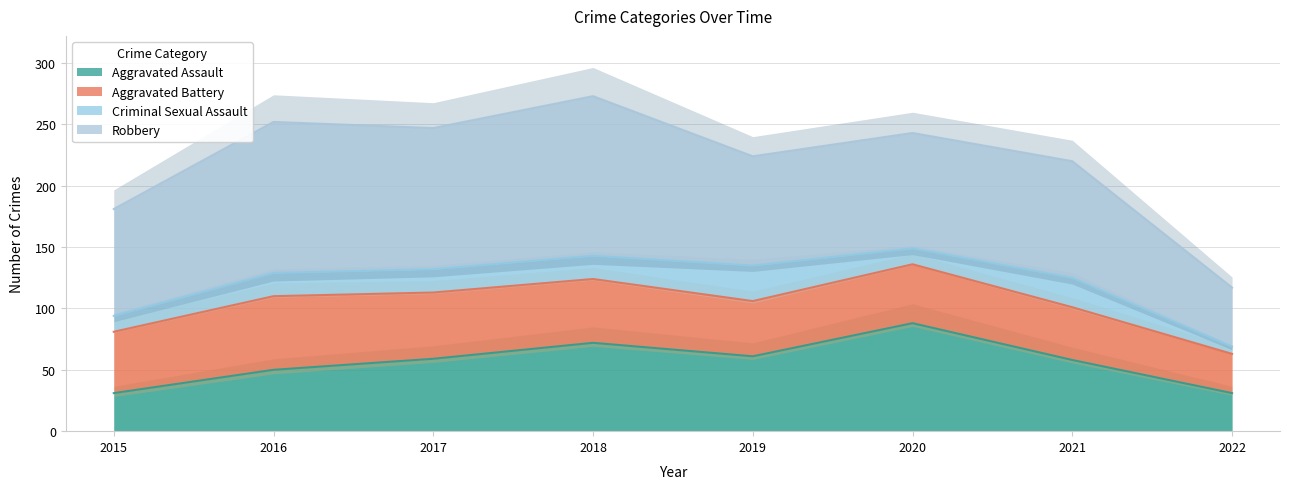

What is the value of the Aggravated Battery point at the 2nd from the left?

60